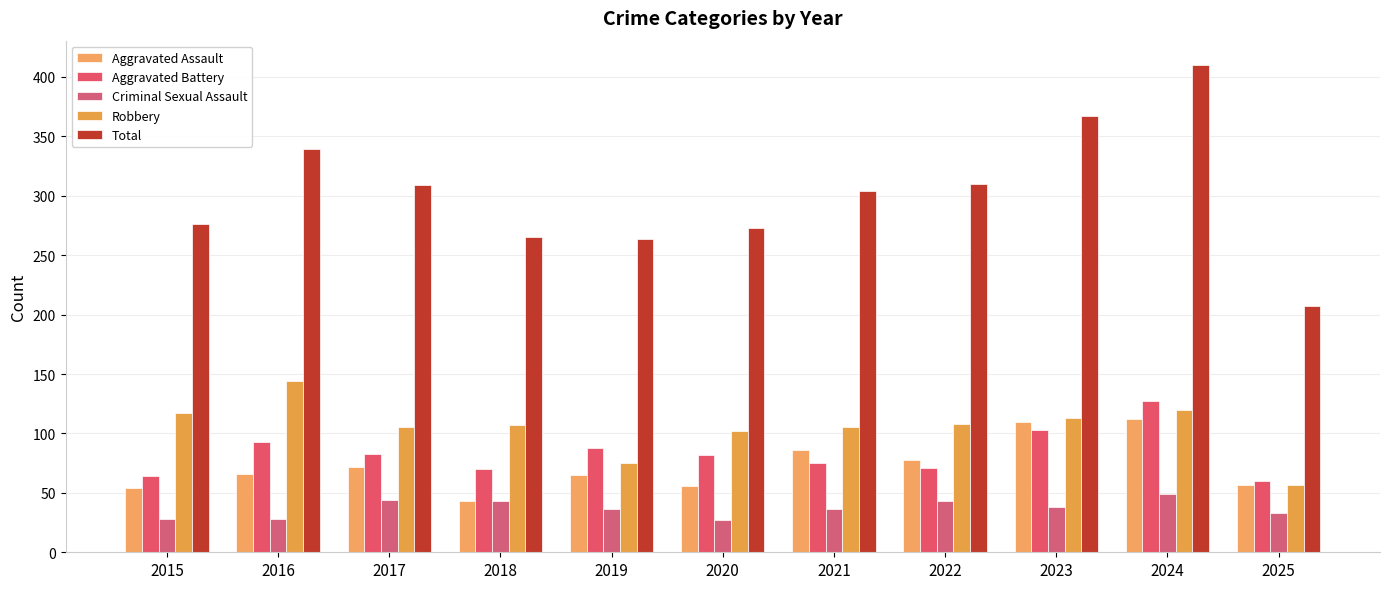

At which category is the sum across all series the highest?

2024